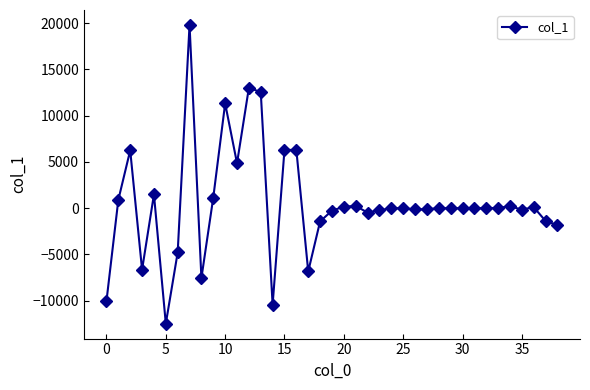

What is the minimum value shown in the chart?

-12473.8